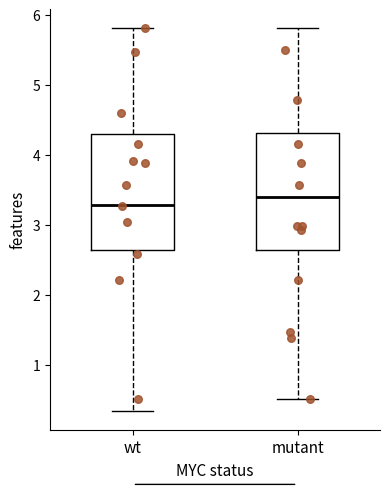

Which box has the highest median line?

mutant